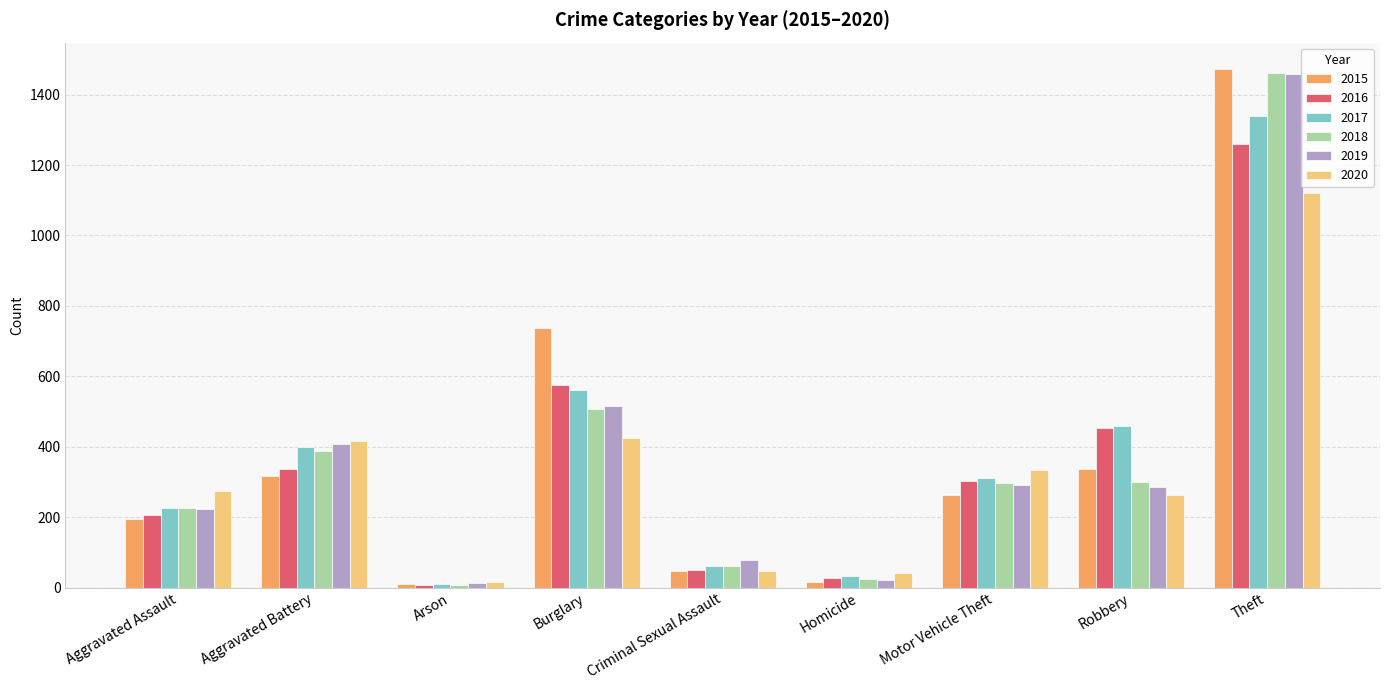

What is the label of the 6th bar from the left?

Homicide